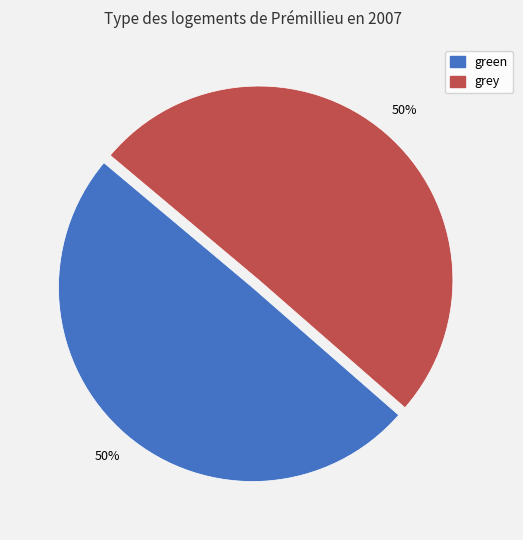

What is the ratio of the value at grey to the value at green?

1.0